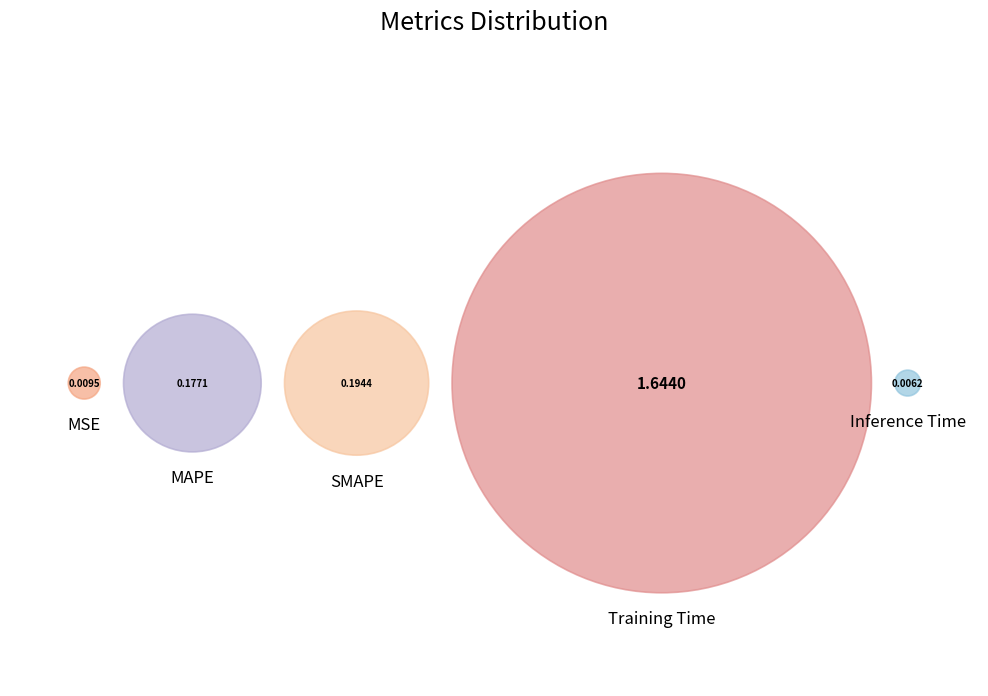

The SMAPE slice represents 2% of the pie. True or false?

False